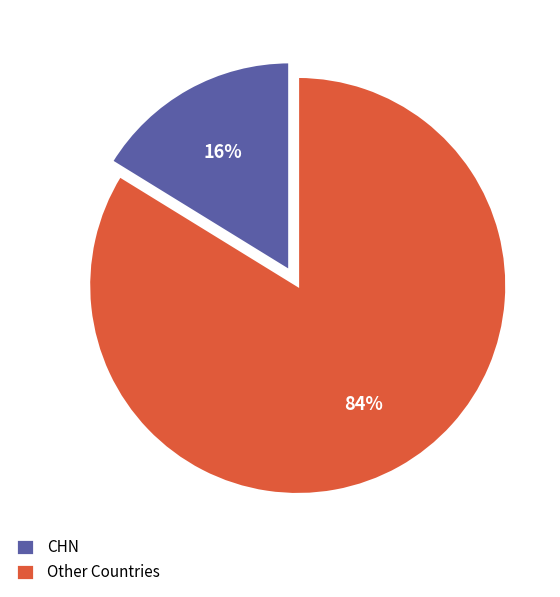

Which slice is the largest?

Other Countries